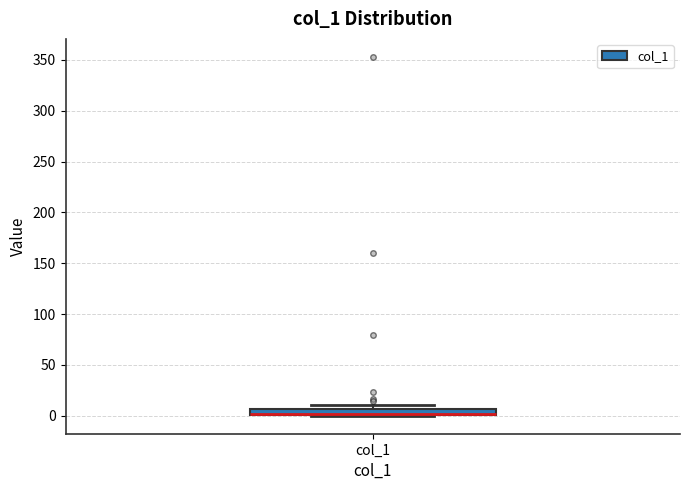

Where is the lower edge of the box for col_1 on the y-axis? The values are not printed on the chart, so give them approximately, as read against the axis.

0